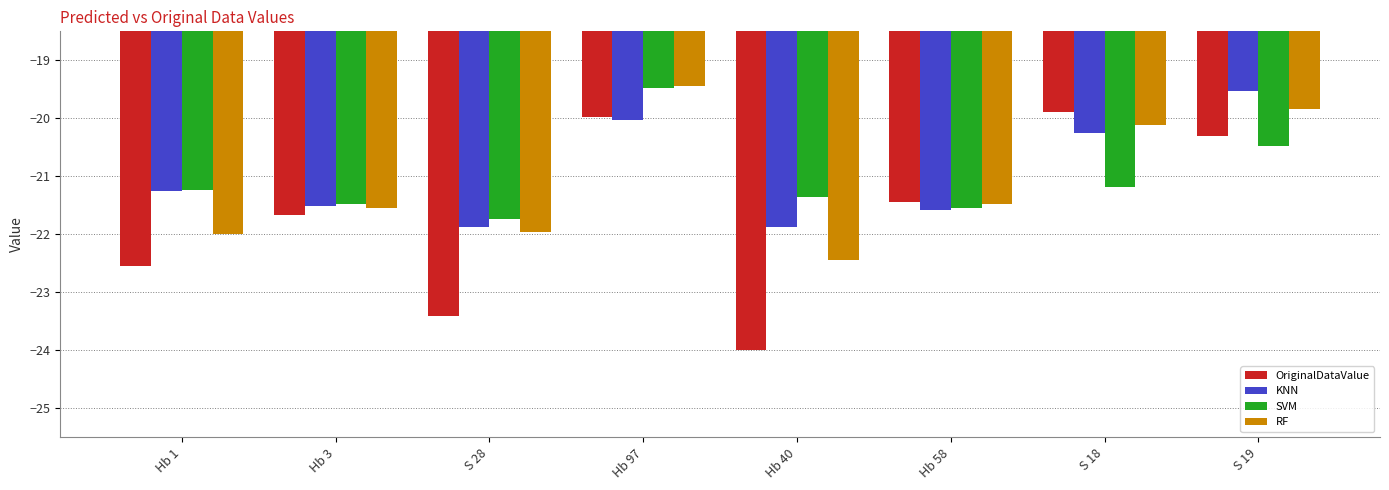

What is the approximate value of OriginalDataValue at Hb 3?

-21.7